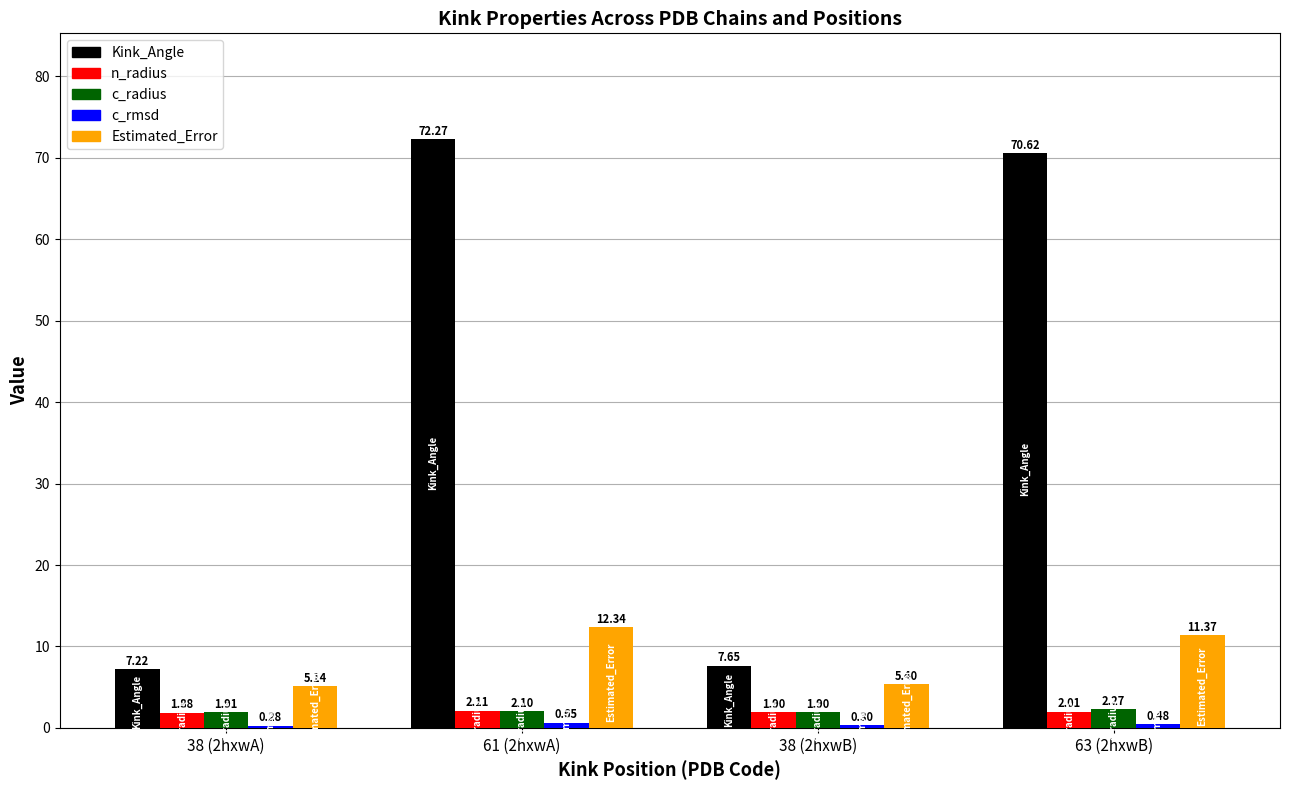

What is the difference between the second highest and second lowest values in the Kink_Angle series?

63.0